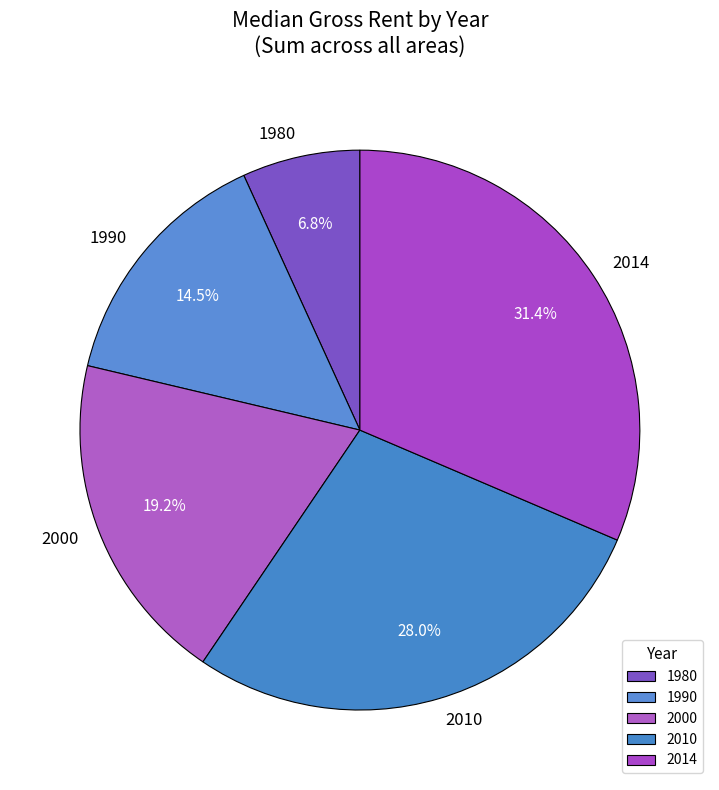

Do 2010 and 1990 together represent more than half of the pie?

No